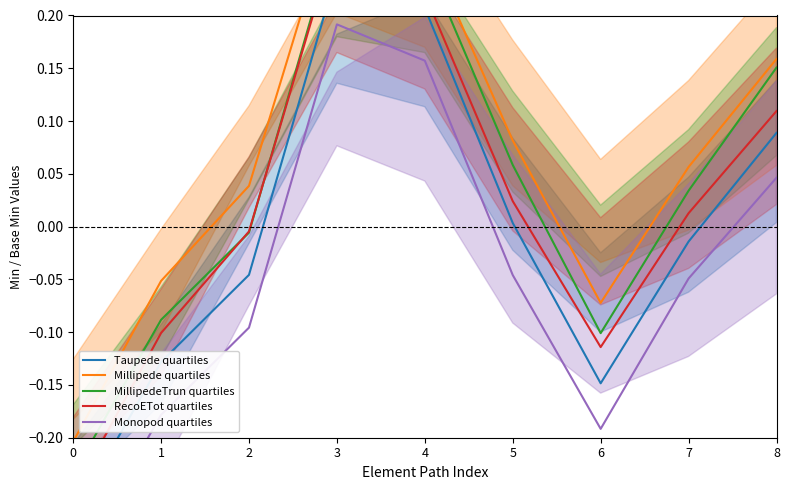

Is the value of Monopod quartiles at 5 greater than the value of RecoETot quartiles at 3?

No